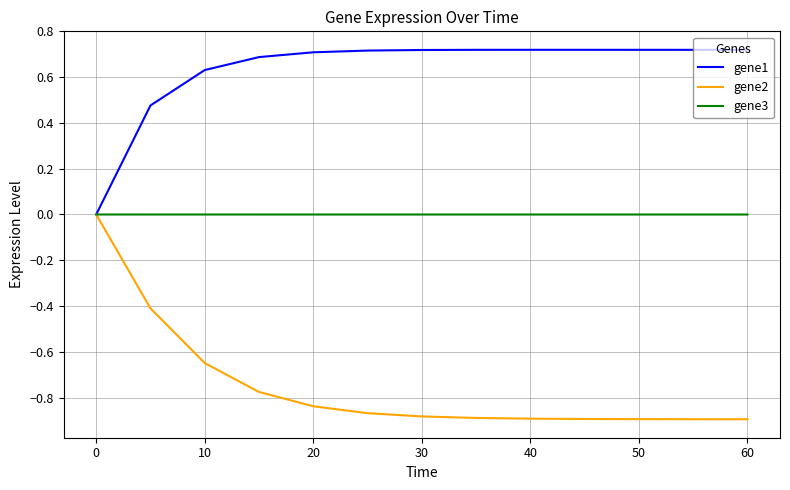

Rank the series by their average value, from highest to lowest.

gene1, gene3, gene2